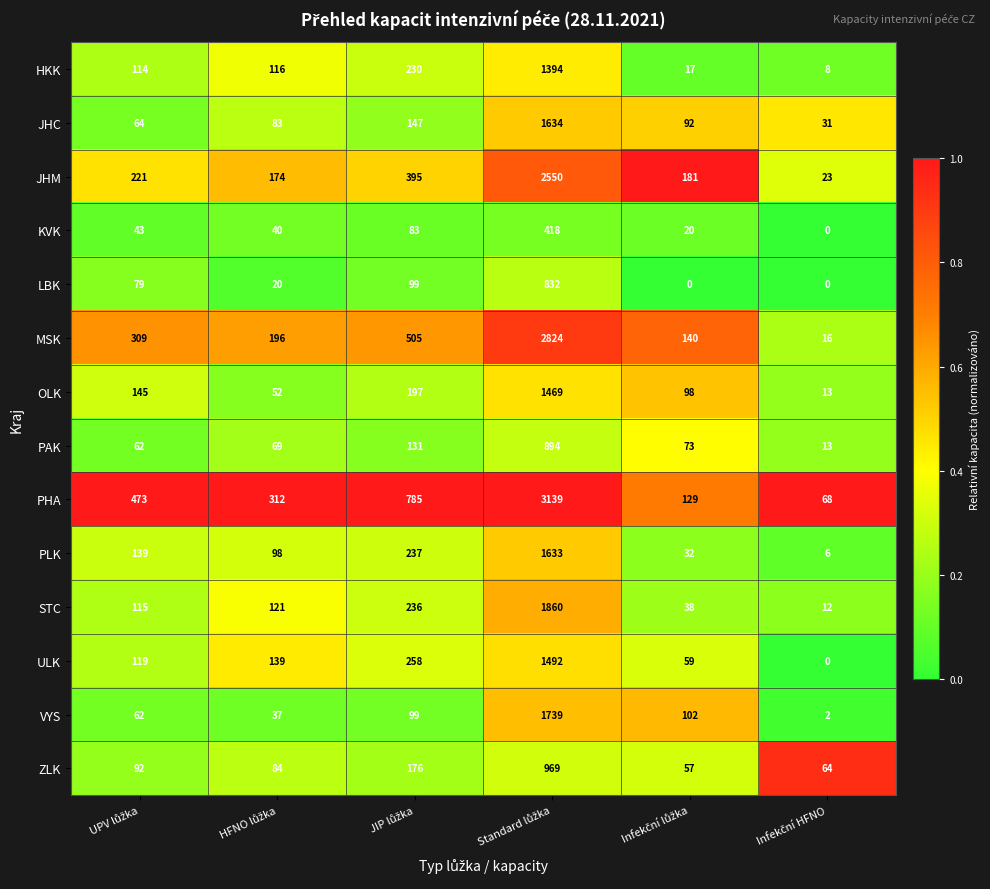

What is the greatest value displayed?

3139